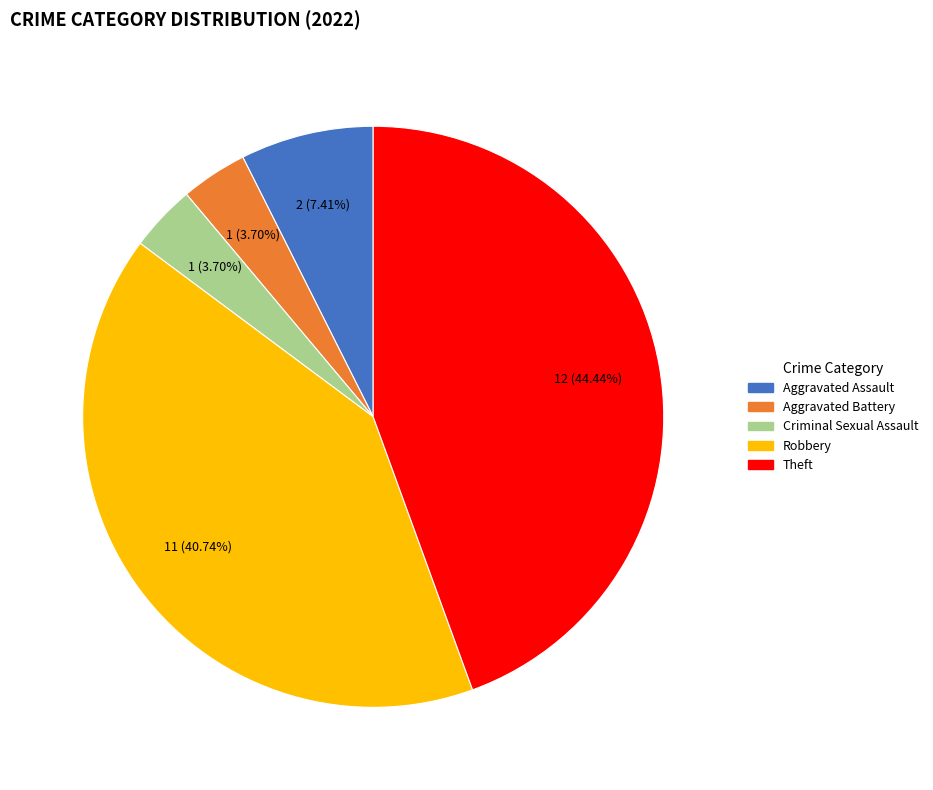

Is there a majority slice in this chart?

No